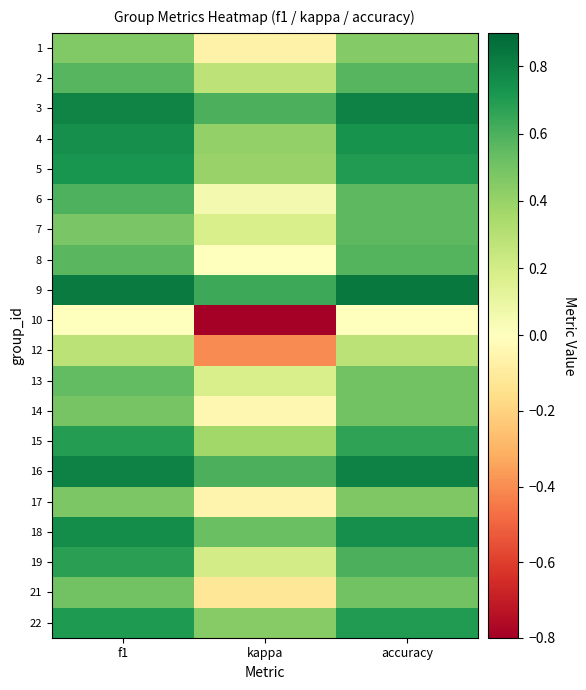

What is the spread (max minus min) of values at accuracy?

0.8